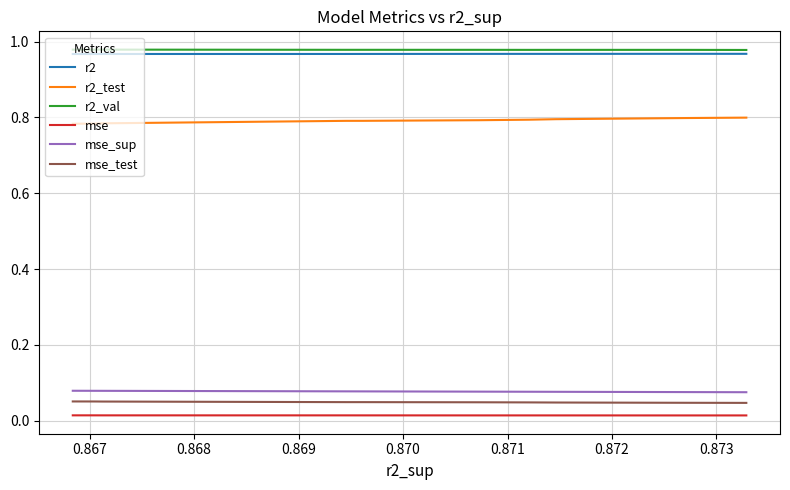

At how many categories does at least one series exceed 0?

10